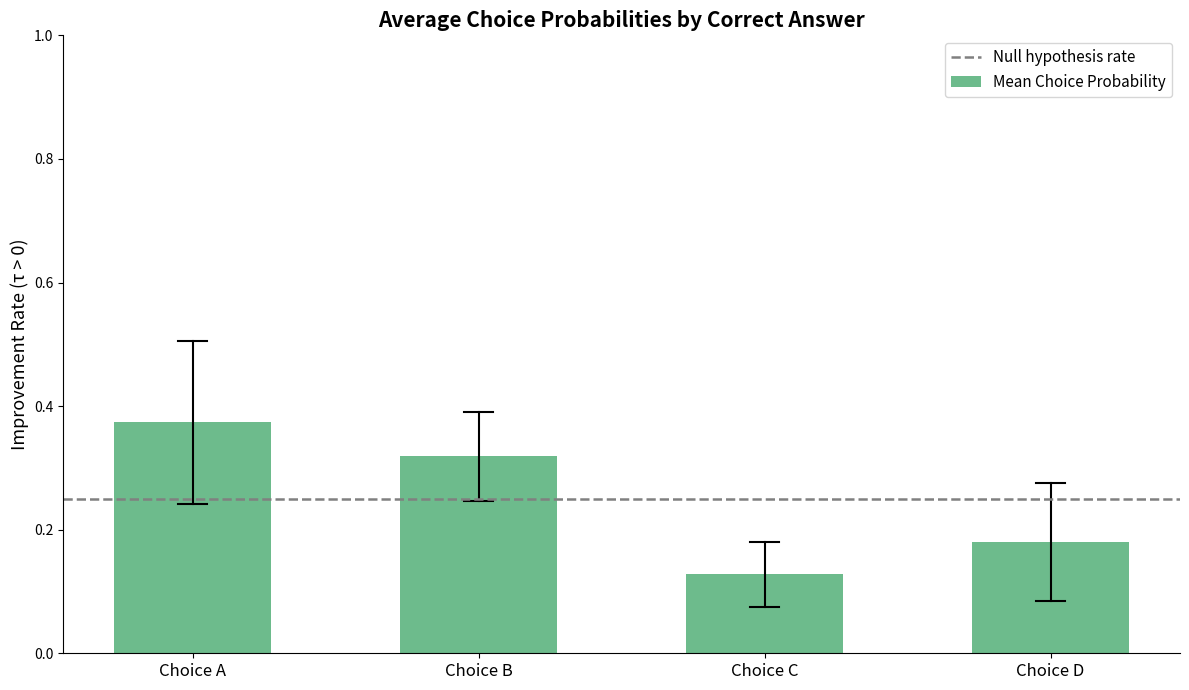

Where is the data nearest to the value 0?

Choice C